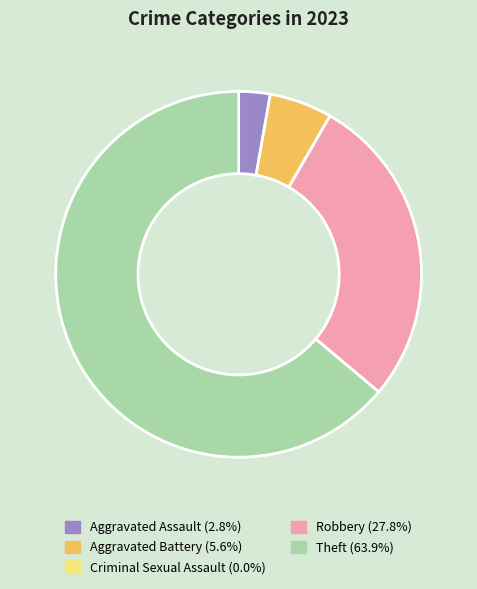

Which slice is the largest?

Theft